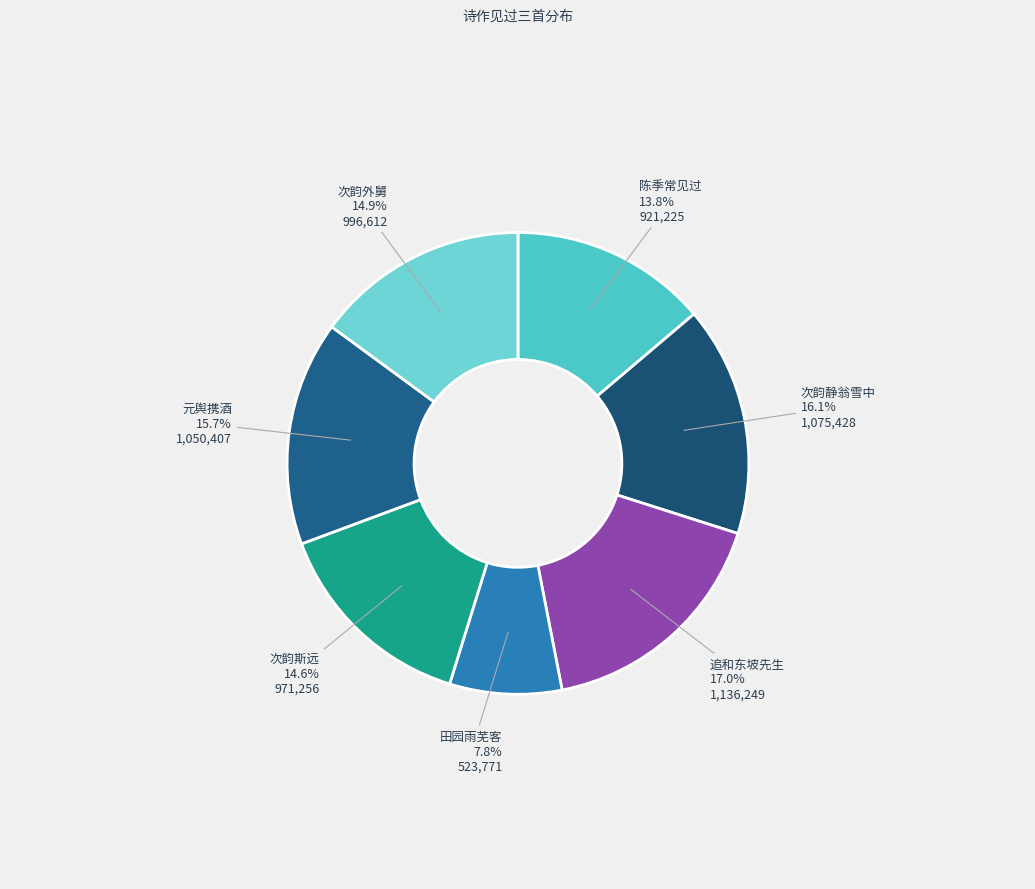

What is the ratio of the value at 陈季常见过 to the value at 次韵静翁雪中?

0.9